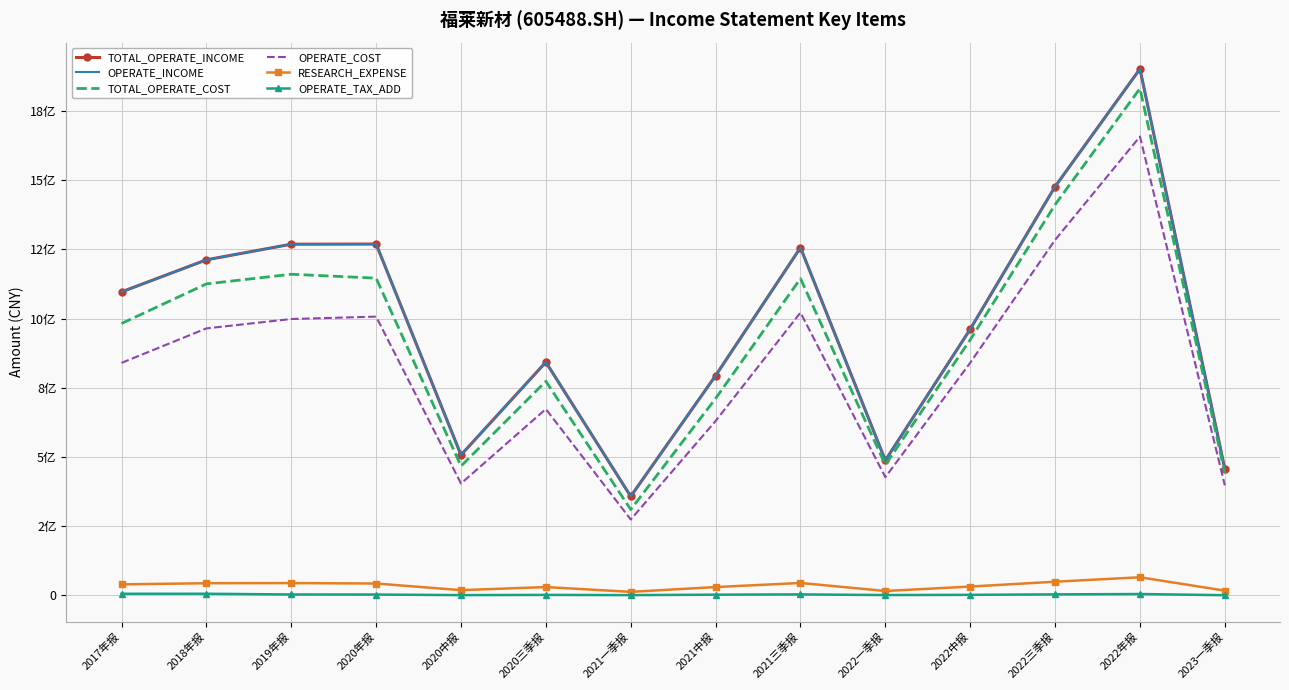

Is it true that RESEARCH_EXPENSE equals 15098160.6 at 2022中报?

False